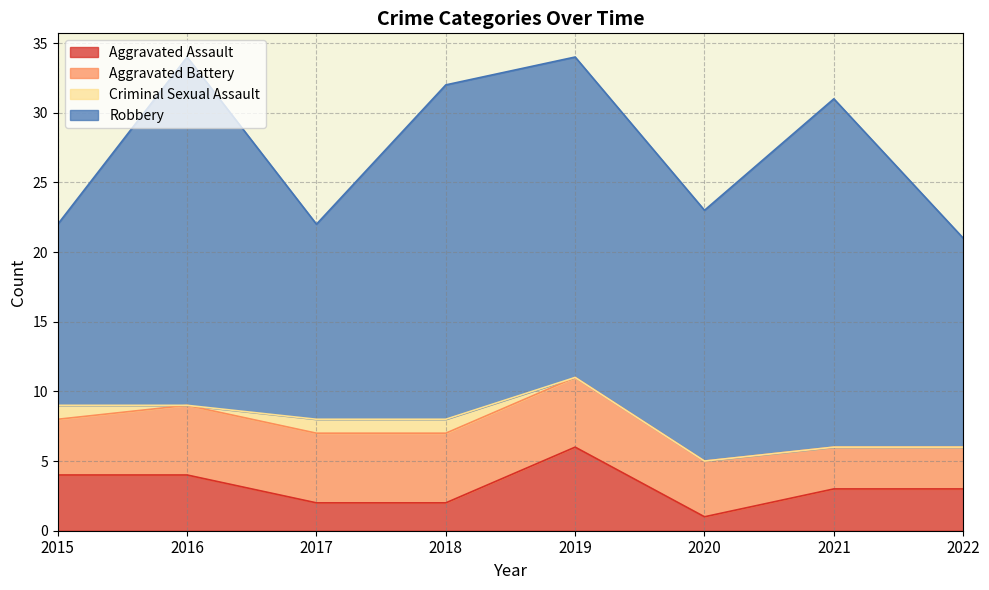

List the labels in order of Robbery value, smallest first.

2015, 2017, 2022, 2020, 2019, 2018, 2016, 2021